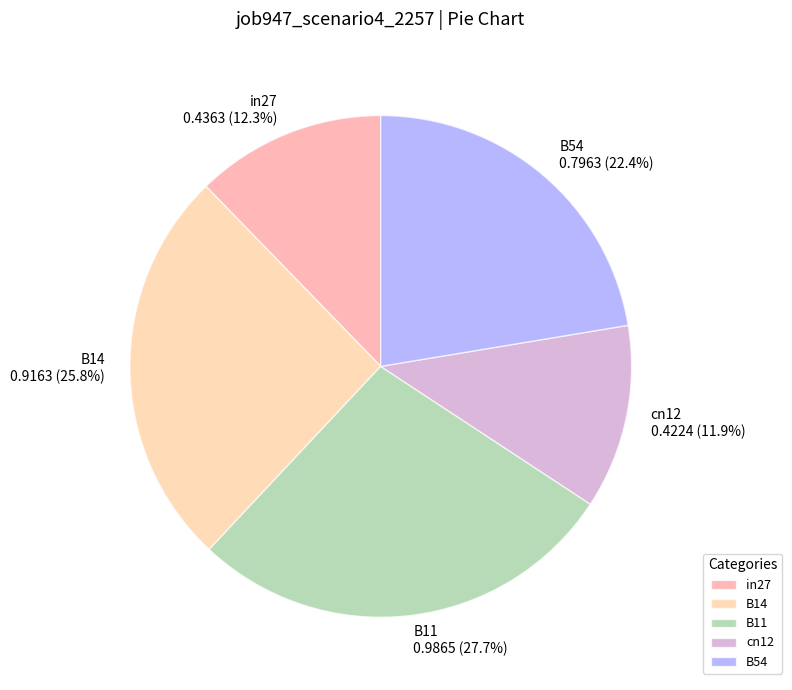

Between B54 and B14, which is larger?

B14